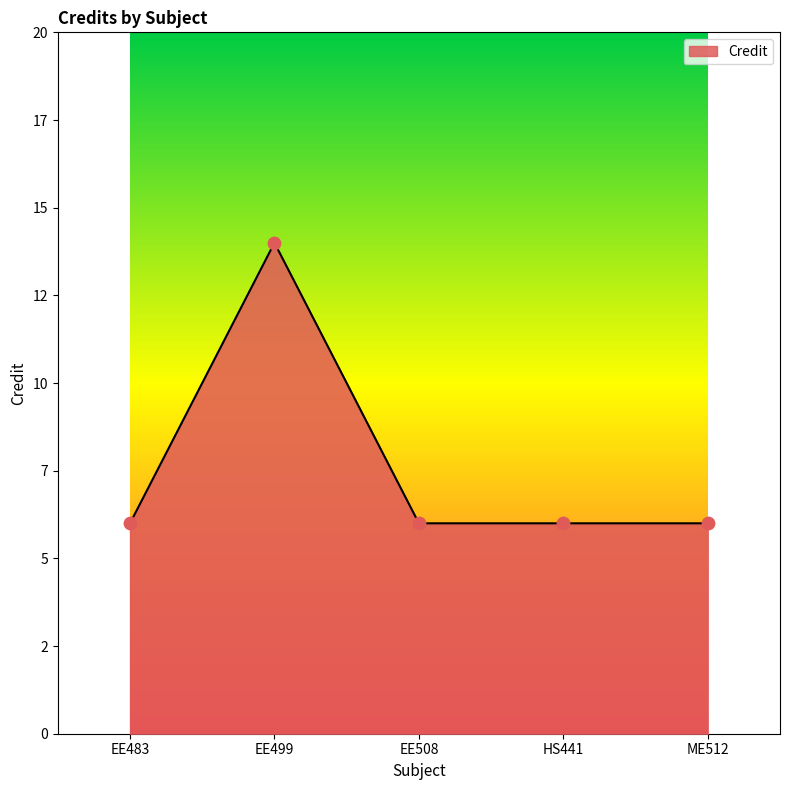

Between ME512 and EE508, which is larger?

ME512